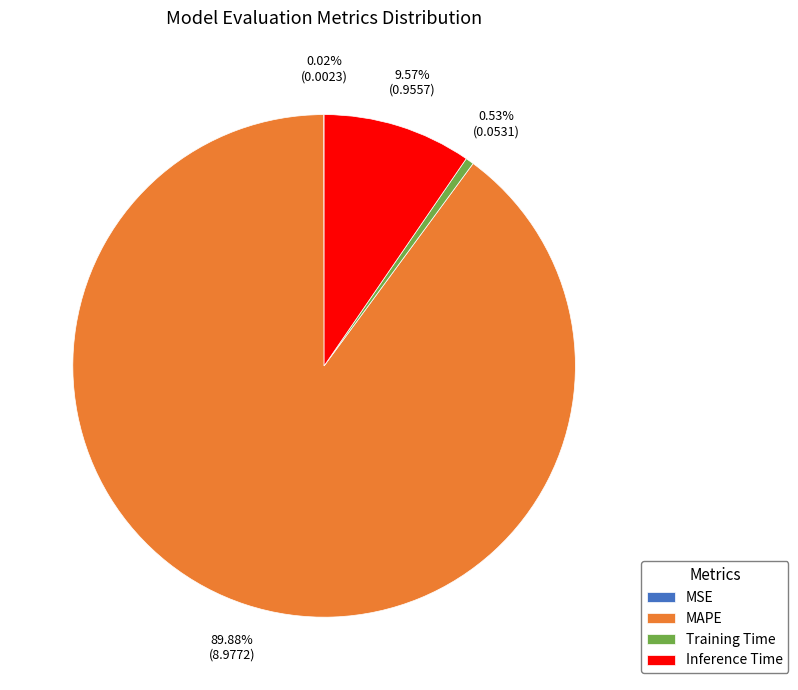

Is the sum of Inference Time and MAPE greater than half?

Yes